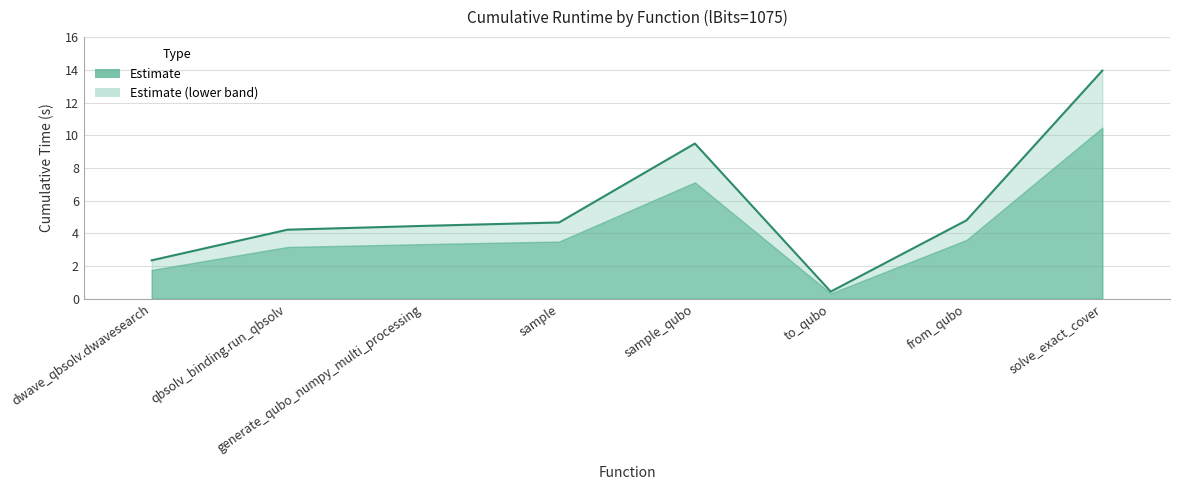

Reading right to left, list all the values displayed in this chart.

14.0	4.8	0.4	9.5	4.7	4.5	4.2	2.4